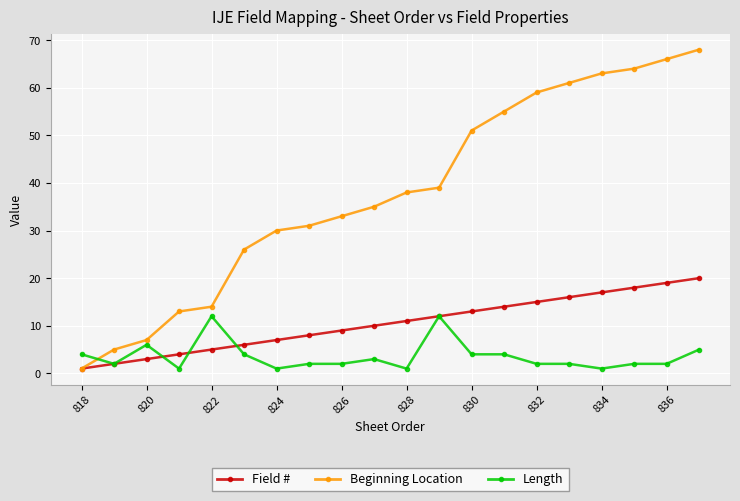

What is the greatest value displayed?

68